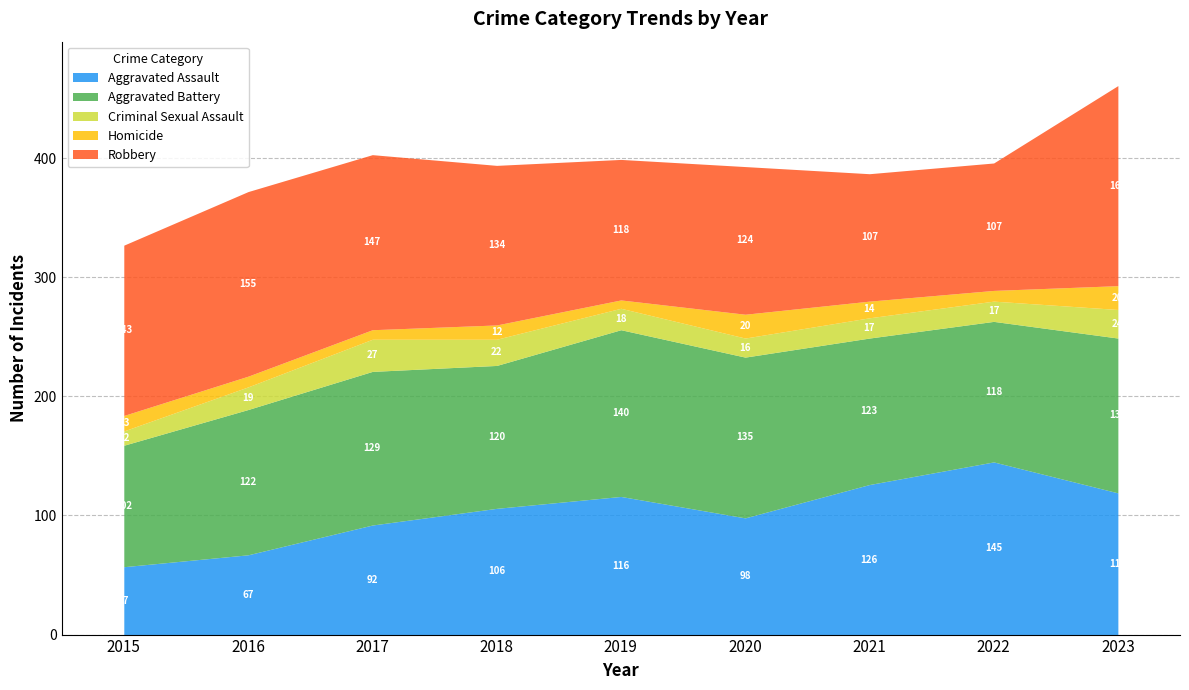

Reading right to left, list all the values displayed in this chart.

Aggravated Assault: 119	145	126	98	116	106	92	67	57
Aggravated Battery: 130	118	123	135	140	120	129	122	102
Criminal Sexual Assault: 24	17	17	16	18	22	27	19	12
Homicide: 20	9	14	20	7	12	8	9	13
Robbery: 168	107	107	124	118	134	147	155	143